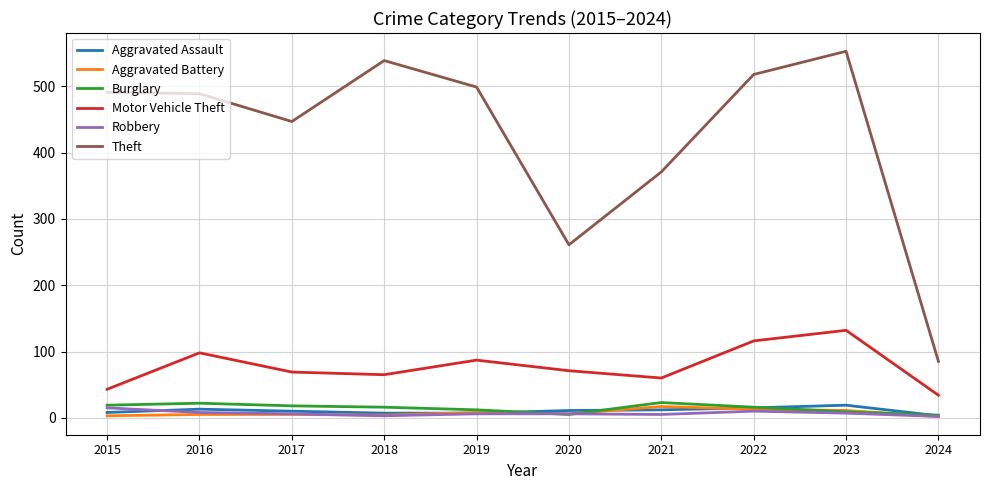

True or false: Motor Vehicle Theft and Theft intersect in this chart.

False